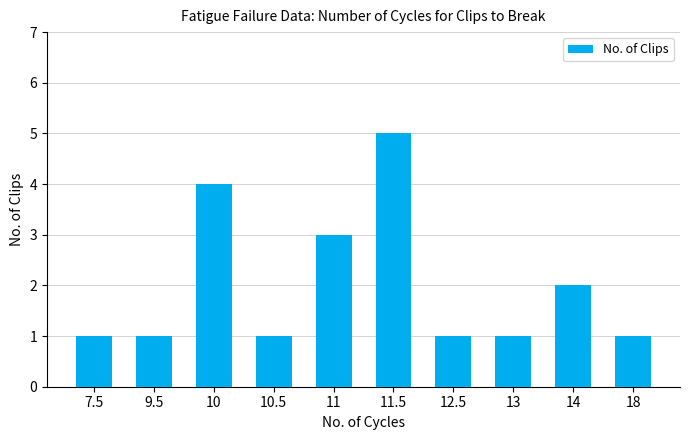

Between 11 and 10.5, which is larger?

11